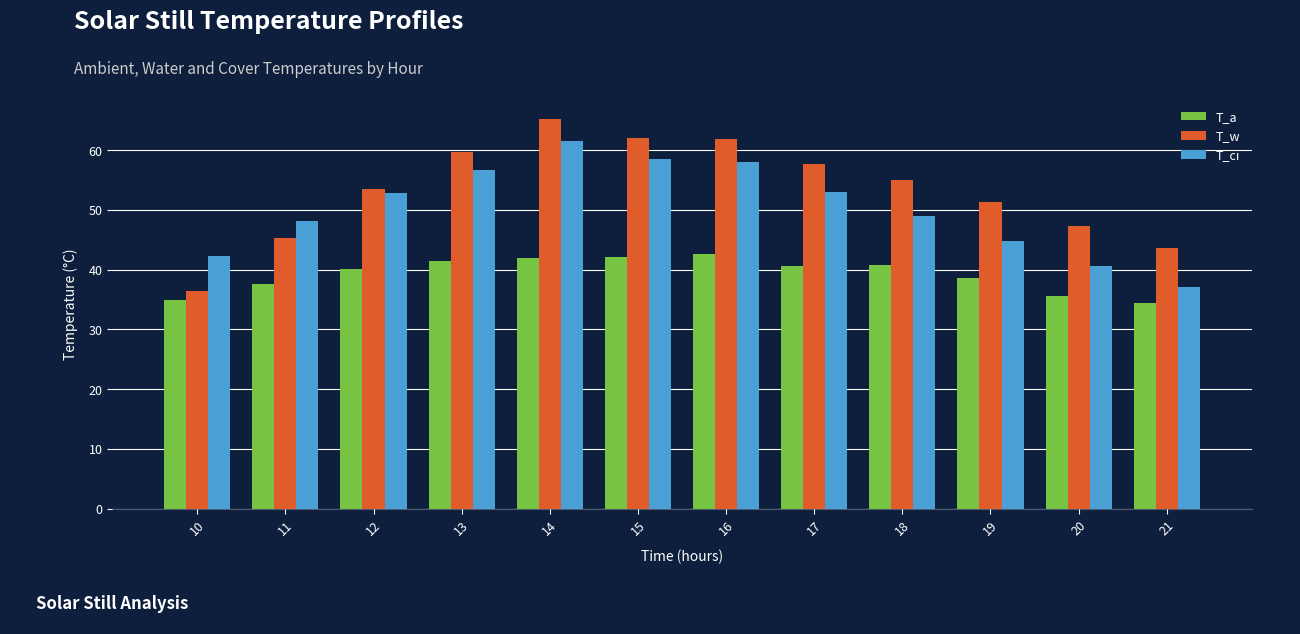

At 15, list the series in order from largest to smallest.

T_w, T_ci, T_a